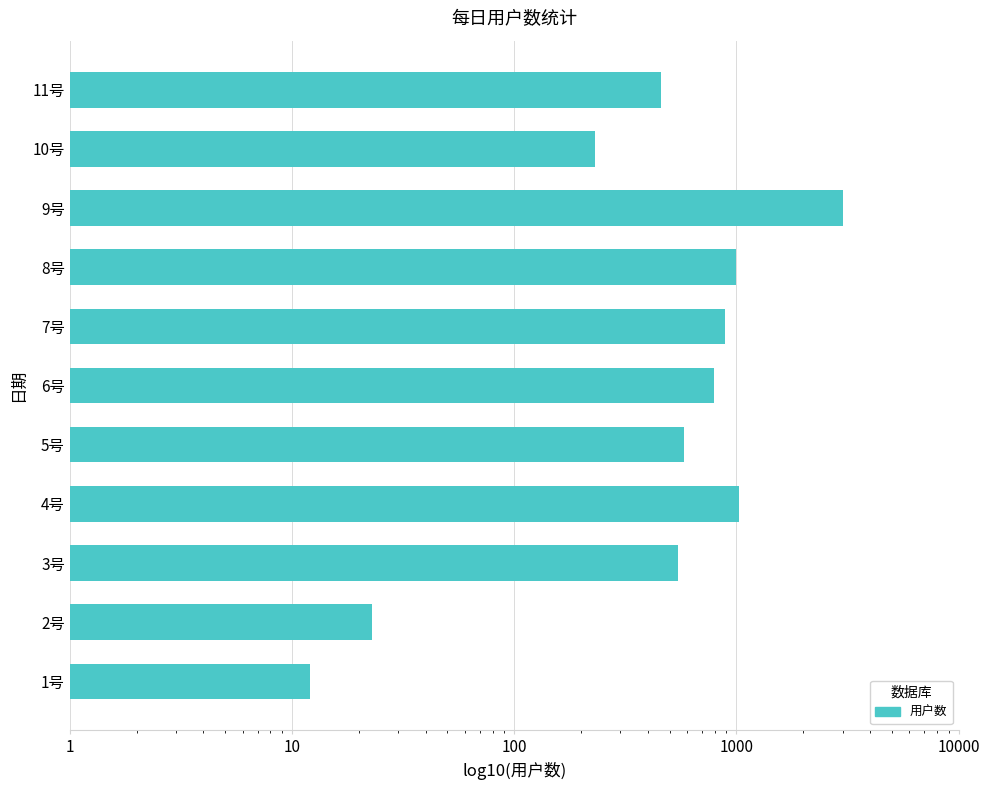

What is the value of the 11th bar from the left?

23